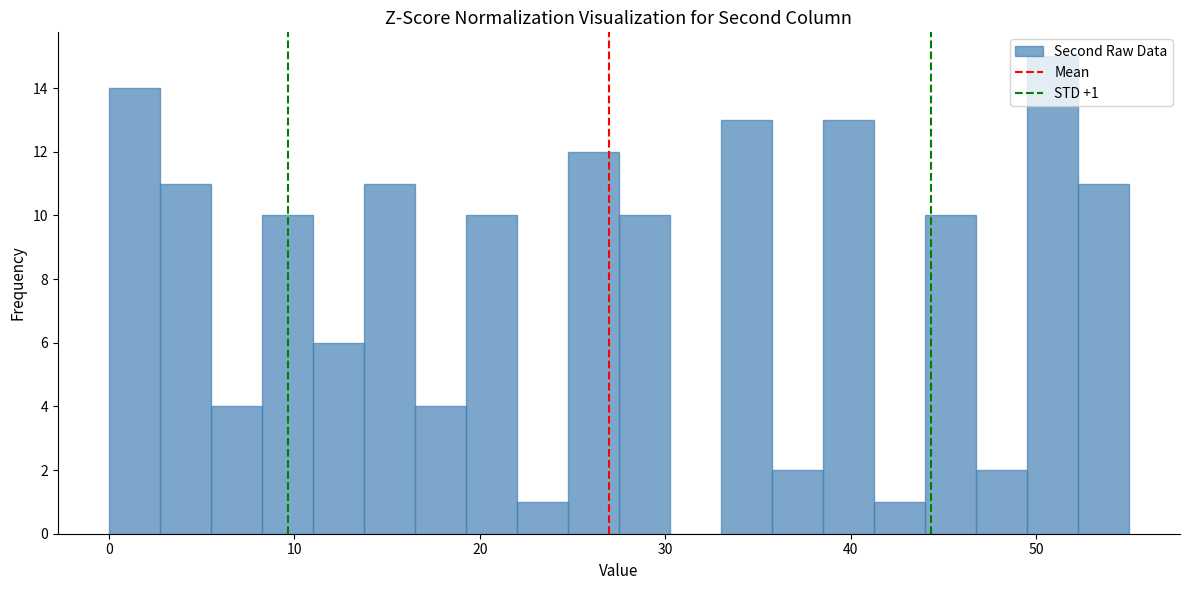

Read against the x-axis, roughly where is the centre of the tallest bar?

51